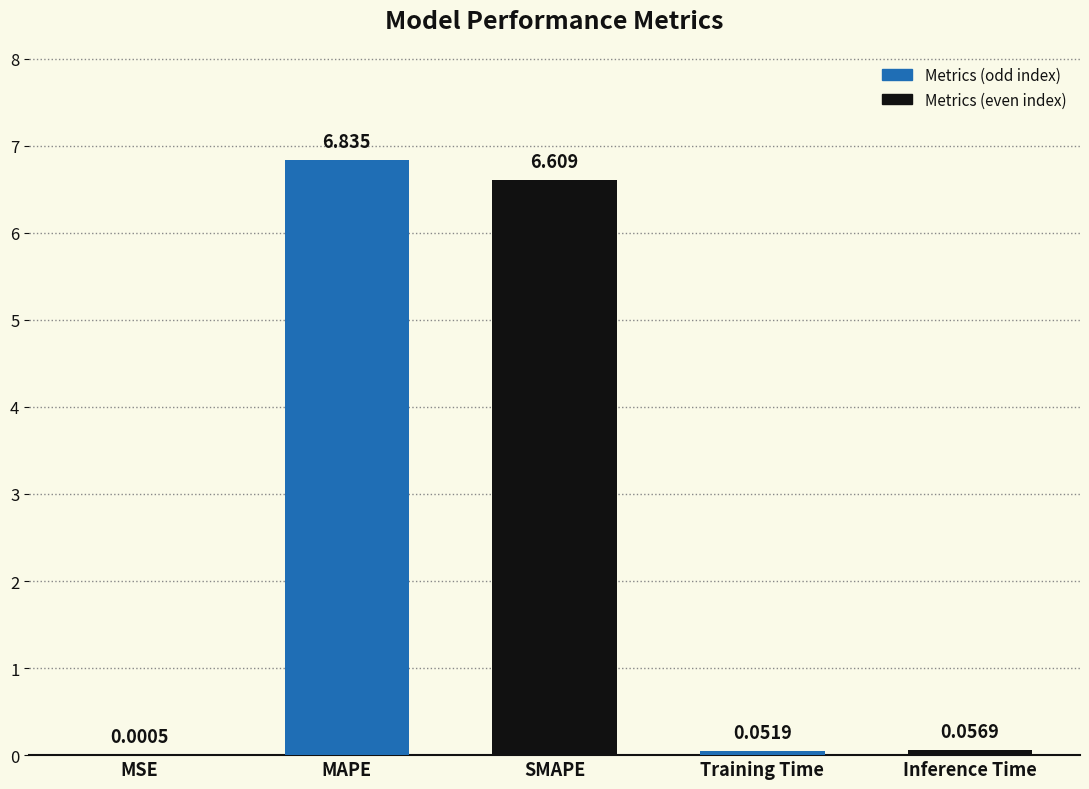

Are the bars horizontal?

No